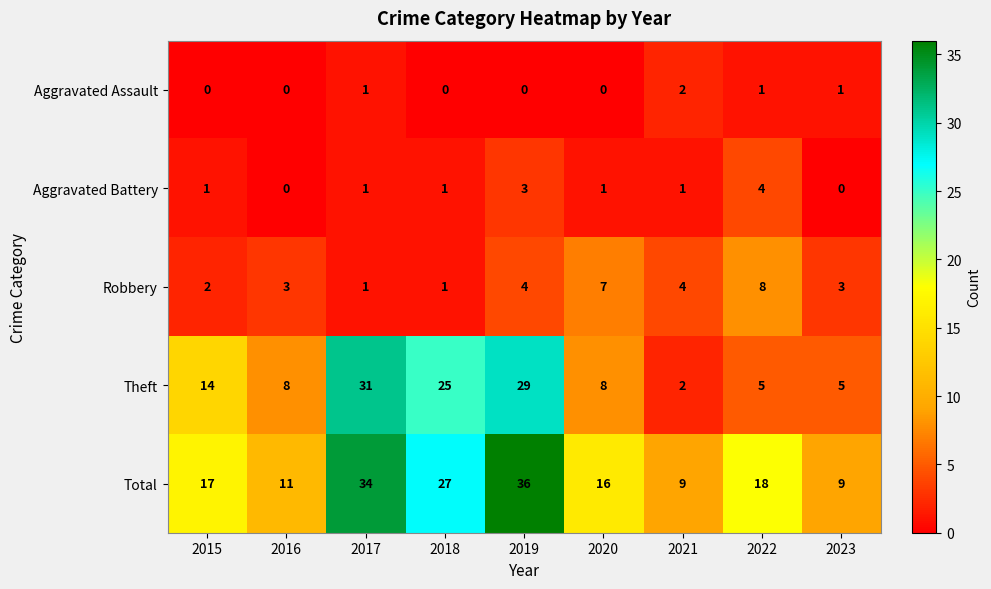

What is the spread (max minus min) of values at 2022?

17